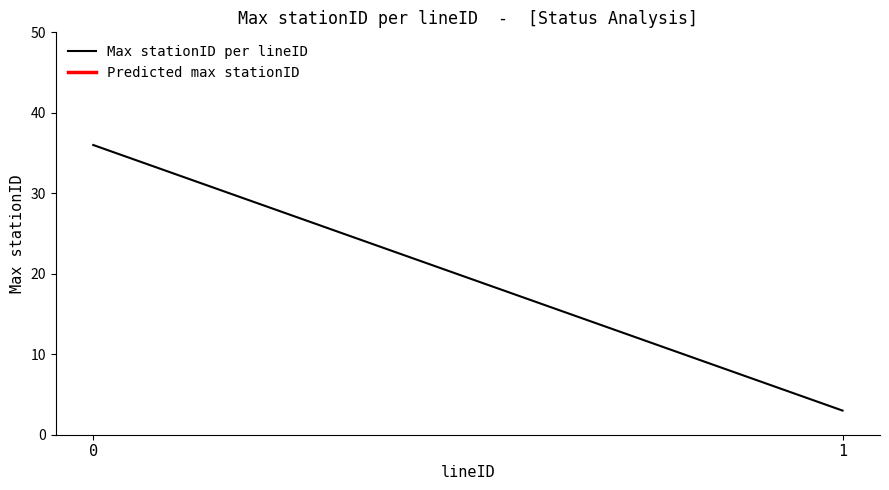

What is the average value?

20